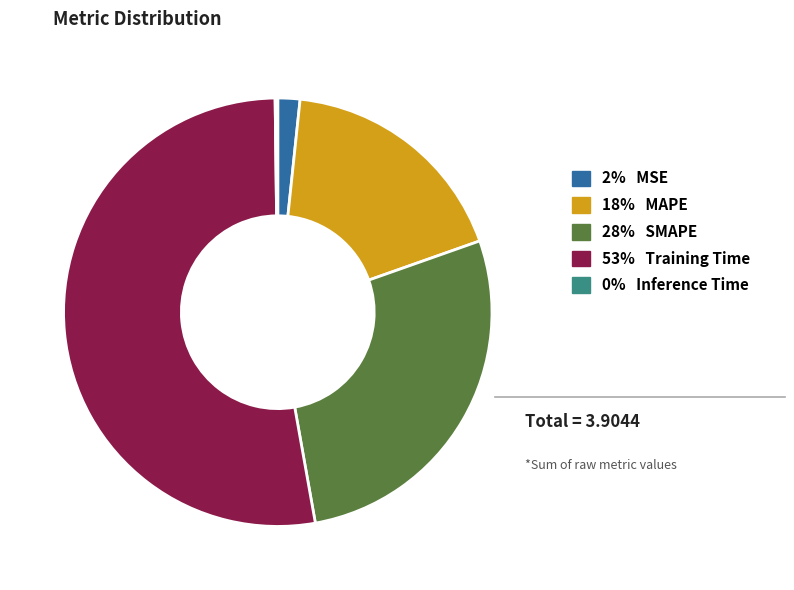

Is there a majority slice in this chart?

Yes